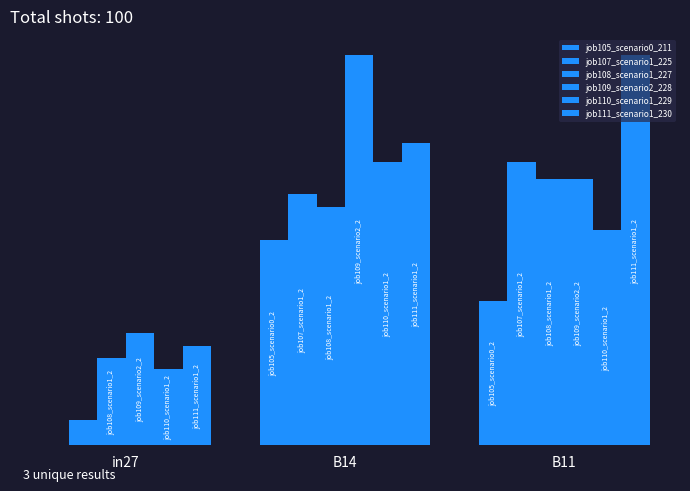

True or false: job105_scenario0_211 has a value of 0.1 at in27.

False